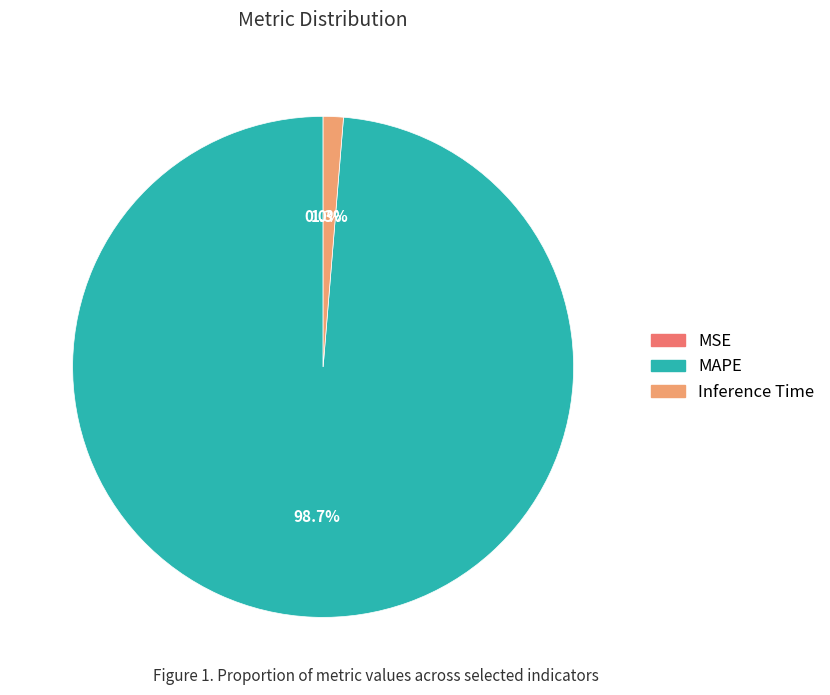

Which slice is the largest?

MAPE